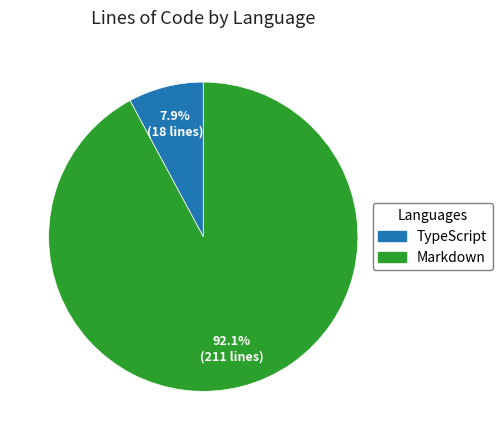

Which has a higher value, Markdown or TypeScript?

Markdown